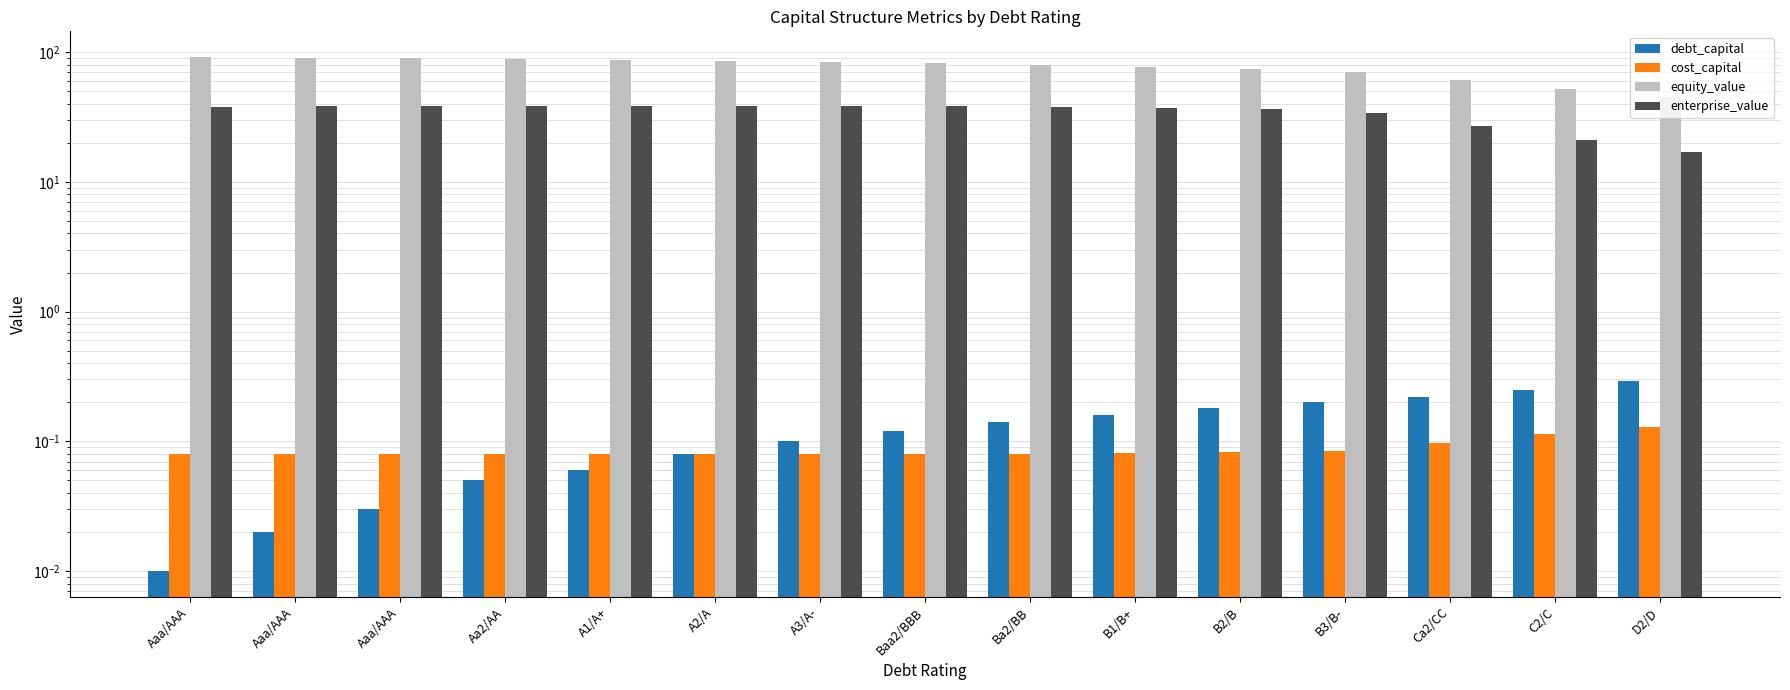

What is the maximum value for enterprise_value?

38.5